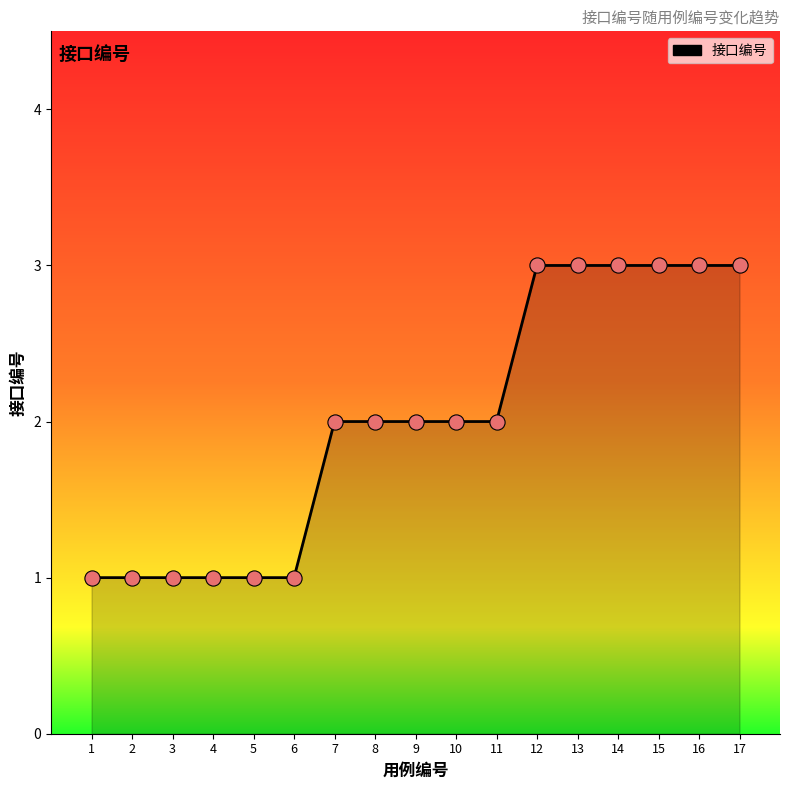

Between 3 and 13, which is larger?

13